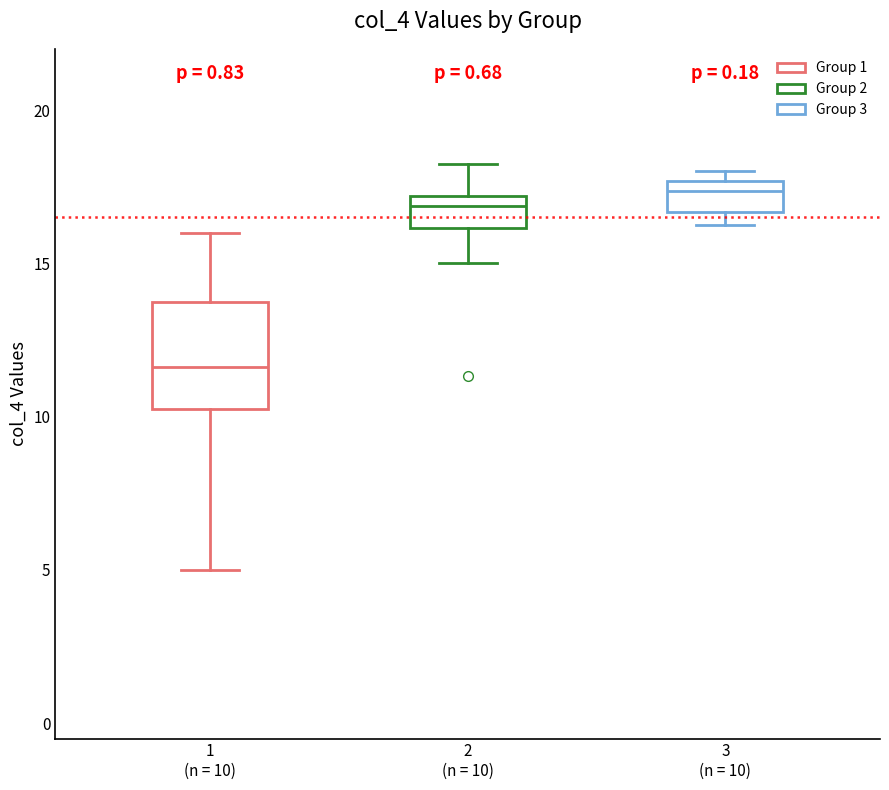

Where does the lower whisker of the box for 1 (n = 10) end on the y-axis? The values are not printed on the chart, so give them approximately, as read against the axis.

5.0